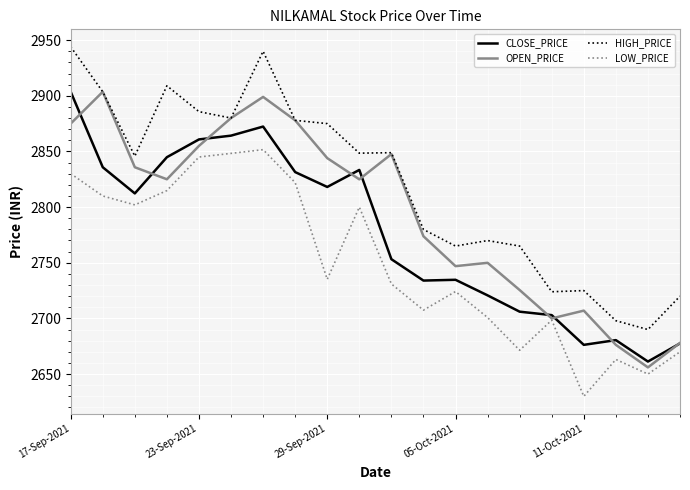

List the series in order of their overall mean, lowest first.

LOW_PRICE, CLOSE_PRICE, OPEN_PRICE, HIGH_PRICE